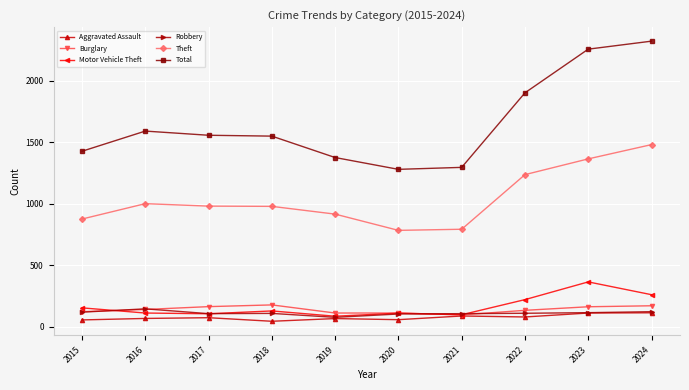

At which label is Total closest to 1799?

2022